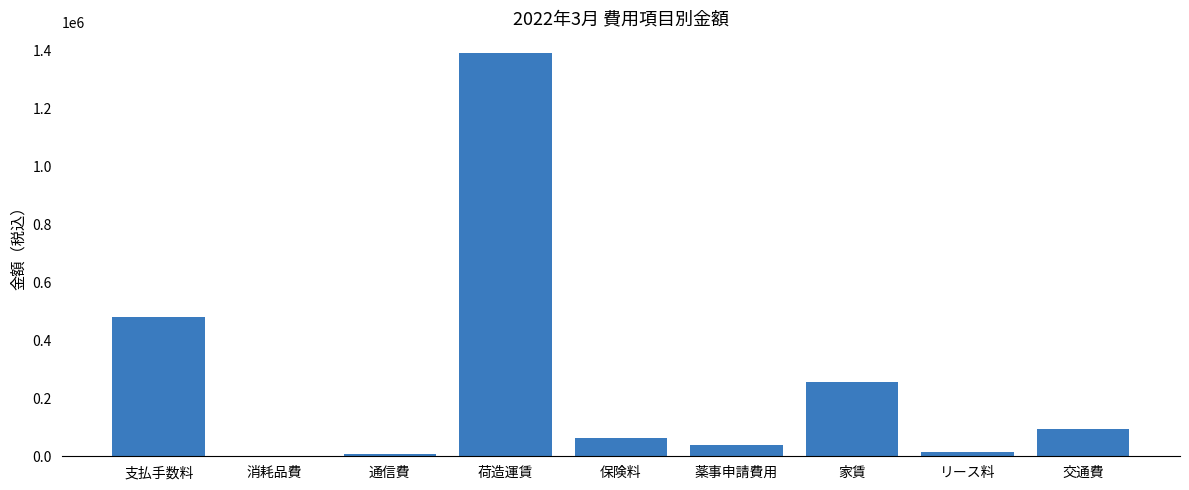

Is it true that the value at 薬事申請費用 is 38600?

True